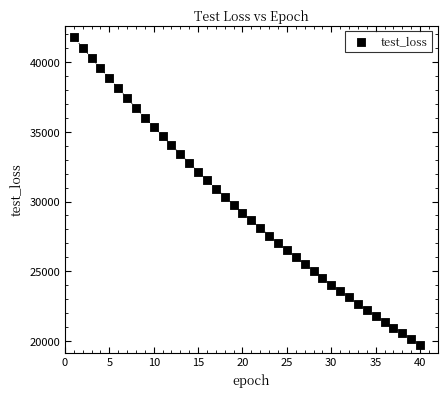

What is the range of Y values (max minus min)?

22029.8